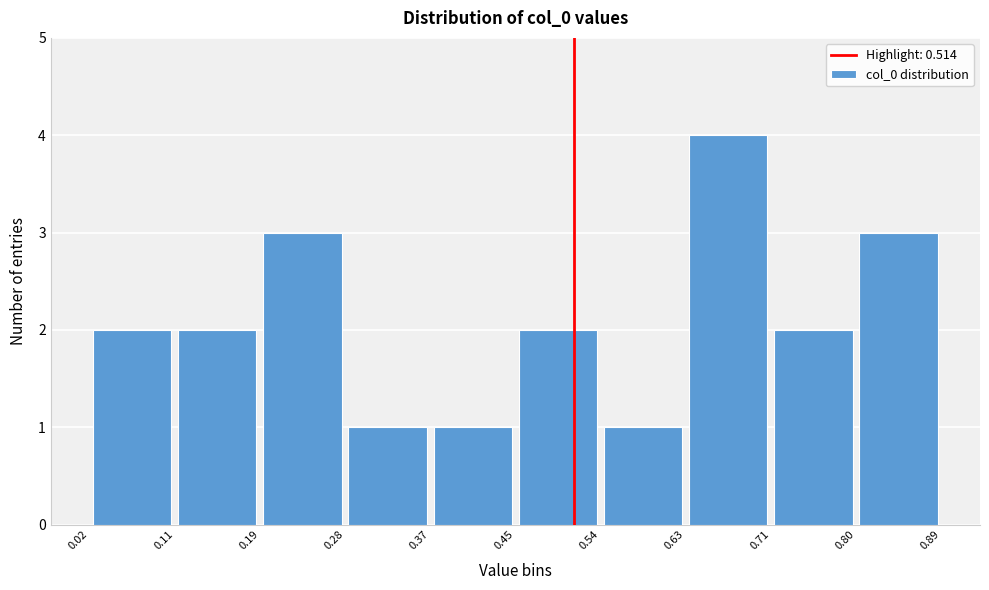

Reading left to right, transcribe this chart: for each bar, give the range it covers on the x-axis and its height. The values are not printed on the chart, so give them approximately, as read against the axis.

0.02 to 0.11: 2
0.11 to 0.19: 2
0.19 to 0.28: 3
0.28 to 0.37: 1
0.37 to 0.45: 1
0.45 to 0.54: 2
0.54 to 0.63: 1
0.63 to 0.71: 4
0.71 to 0.80: 2
0.80 to 0.89: 3